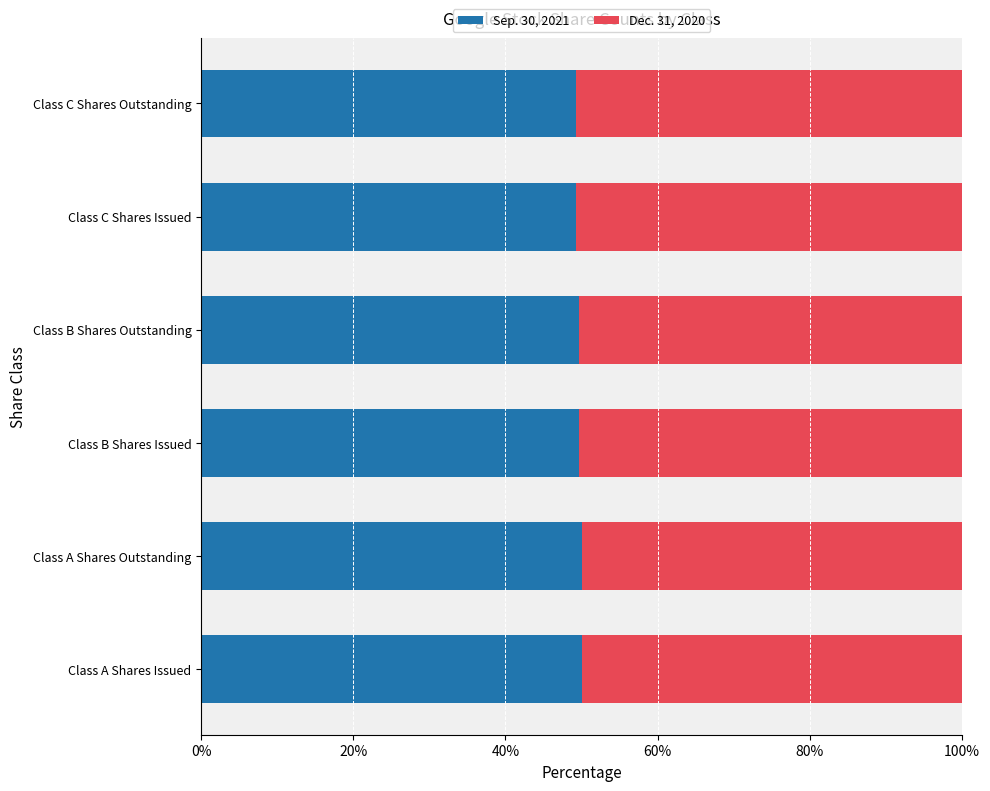

What is the total value across all series at Class B Shares Issued?

100.0